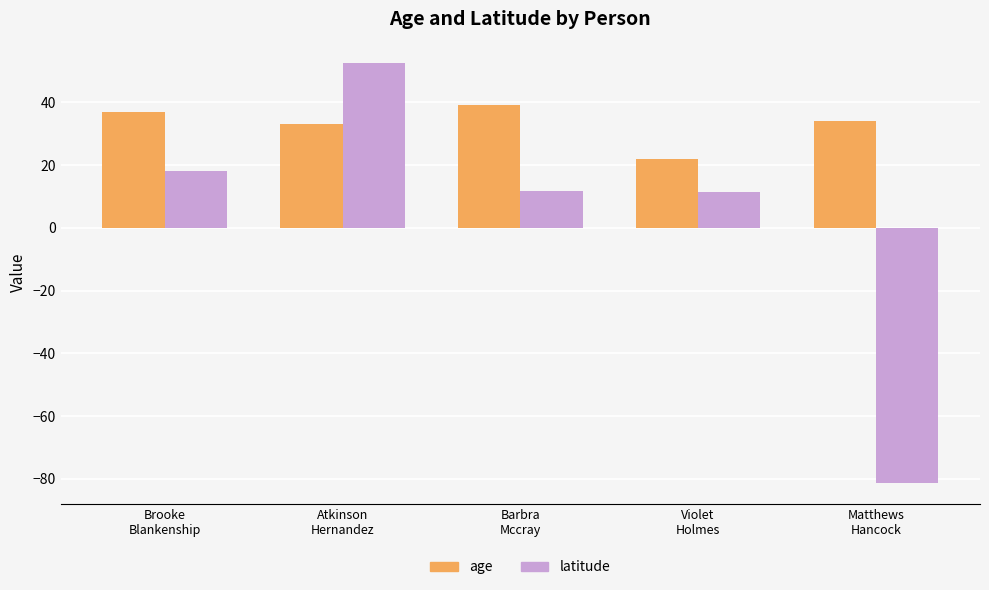

Are the bars grouped side by side (vs. stacked)?

Yes